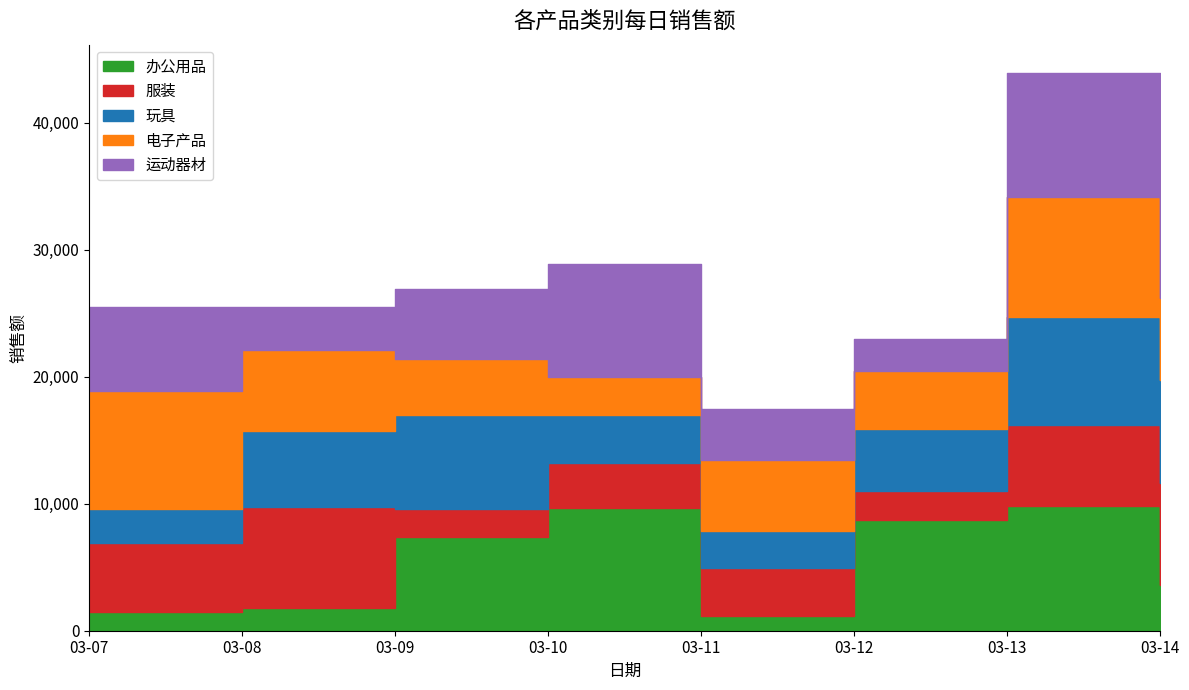

True or false: 玩具 has more than 2 interior local peaks.

False